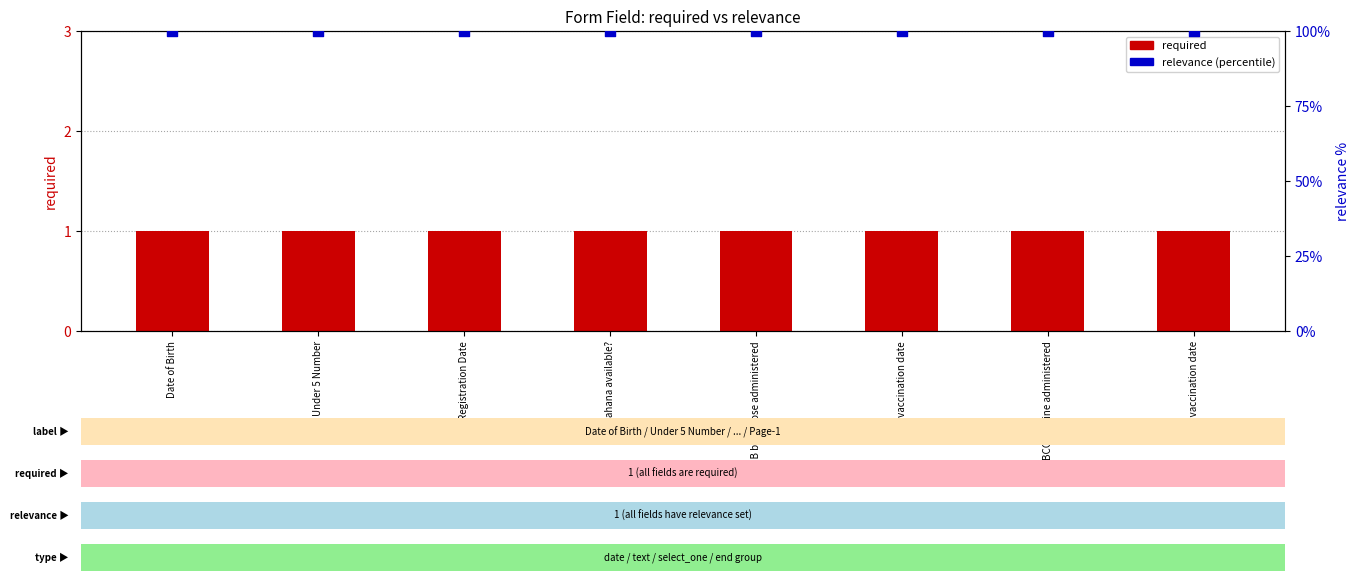

Which series has the largest total across all categories?

relevance (percentile)